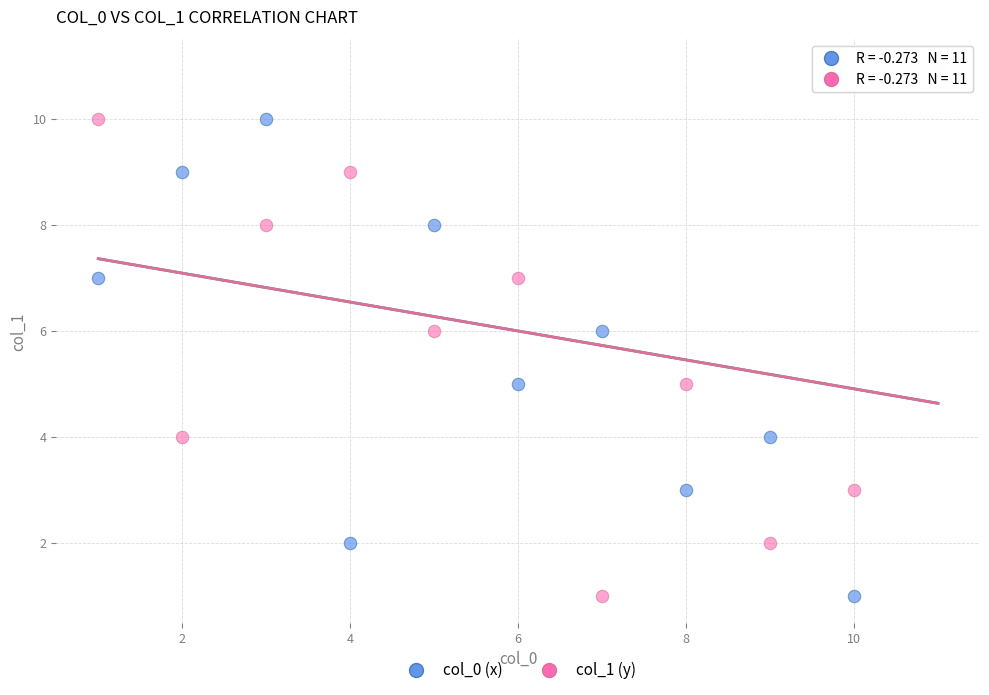

What are all the series names shown in the legend?

col_0 (x), col_1 (y)